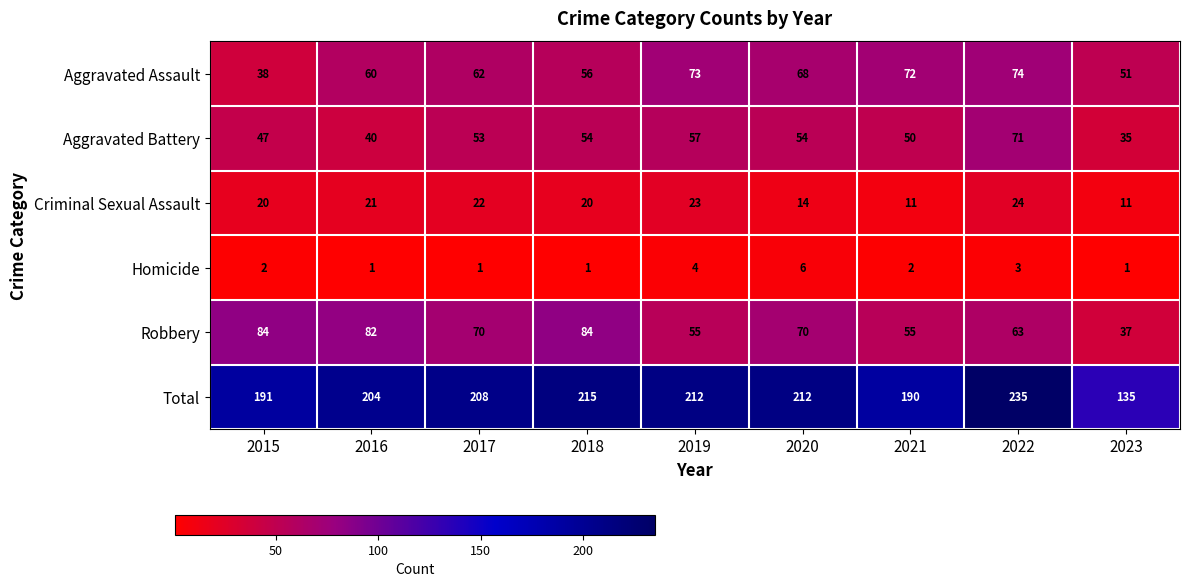

At which label is Homicide closest to 3?

2022